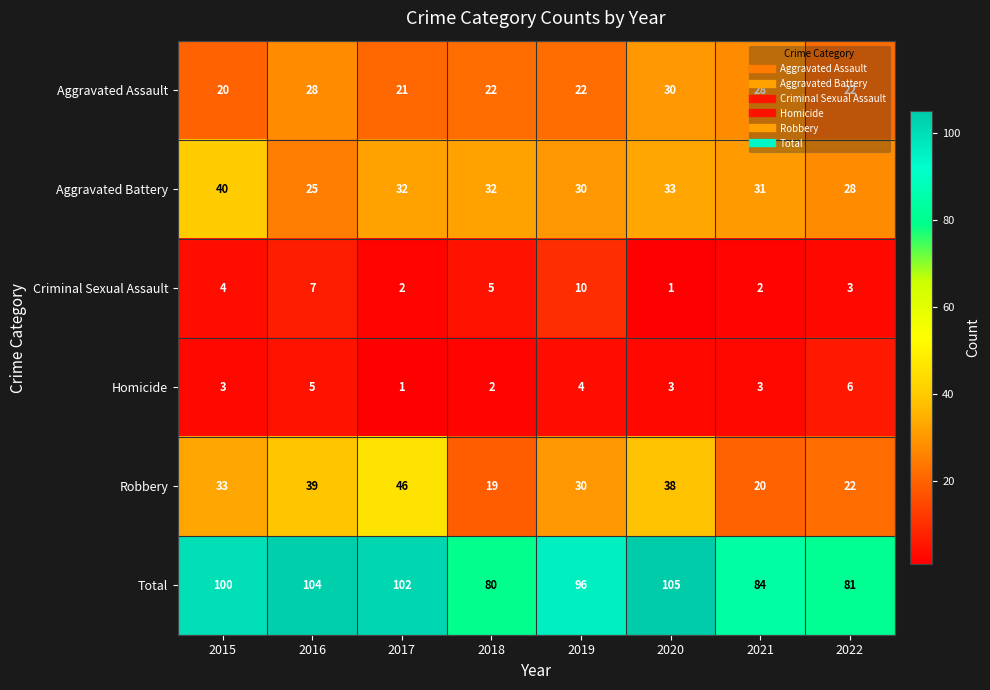

Count the number of categories in the chart.

8